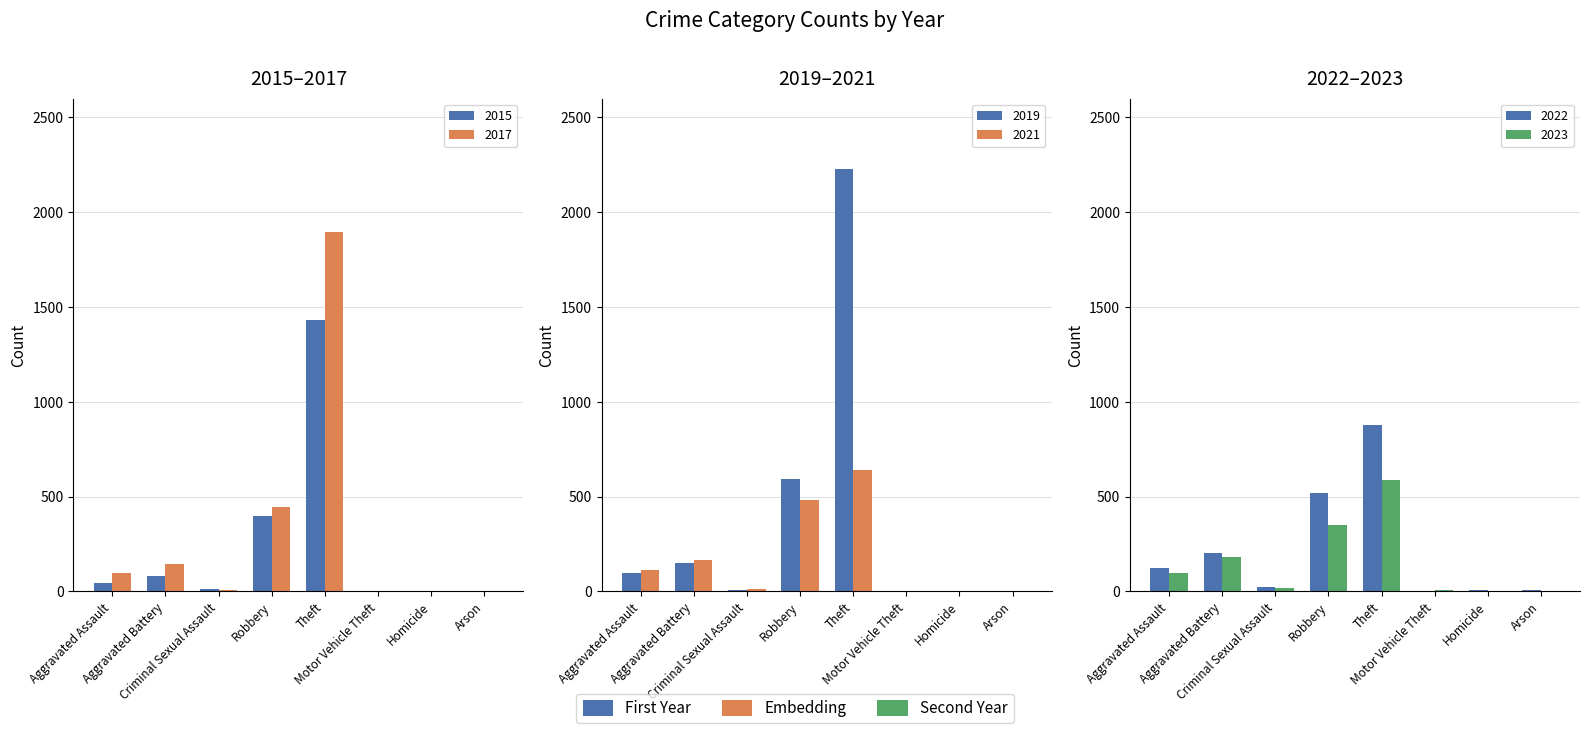

Reading left to right, list all the values displayed in this chart.

2015: Aggravated Assault=46	Aggravated Battery=82	Criminal Sexual Assault=12	Robbery=395	Theft=1429	Motor Vehicle Theft=1	Homicide=0	Arson=3
2017: Aggravated Assault=95	Aggravated Battery=142	Criminal Sexual Assault=8	Robbery=446	Theft=1896	Motor Vehicle Theft=2	Homicide=1	Arson=0
2019: Aggravated Assault=98	Aggravated Battery=148	Criminal Sexual Assault=8	Robbery=591	Theft=2230	Motor Vehicle Theft=1	Homicide=2	Arson=1
2021: Aggravated Assault=110	Aggravated Battery=163	Criminal Sexual Assault=14	Robbery=484	Theft=642	Motor Vehicle Theft=2	Homicide=4	Arson=2
2022: Aggravated Assault=121	Aggravated Battery=202	Criminal Sexual Assault=24	Robbery=521	Theft=880	Motor Vehicle Theft=2	Homicide=5	Arson=5
2023: Aggravated Assault=99	Aggravated Battery=183	Criminal Sexual Assault=15	Robbery=349	Theft=589	Motor Vehicle Theft=6	Homicide=2	Arson=1